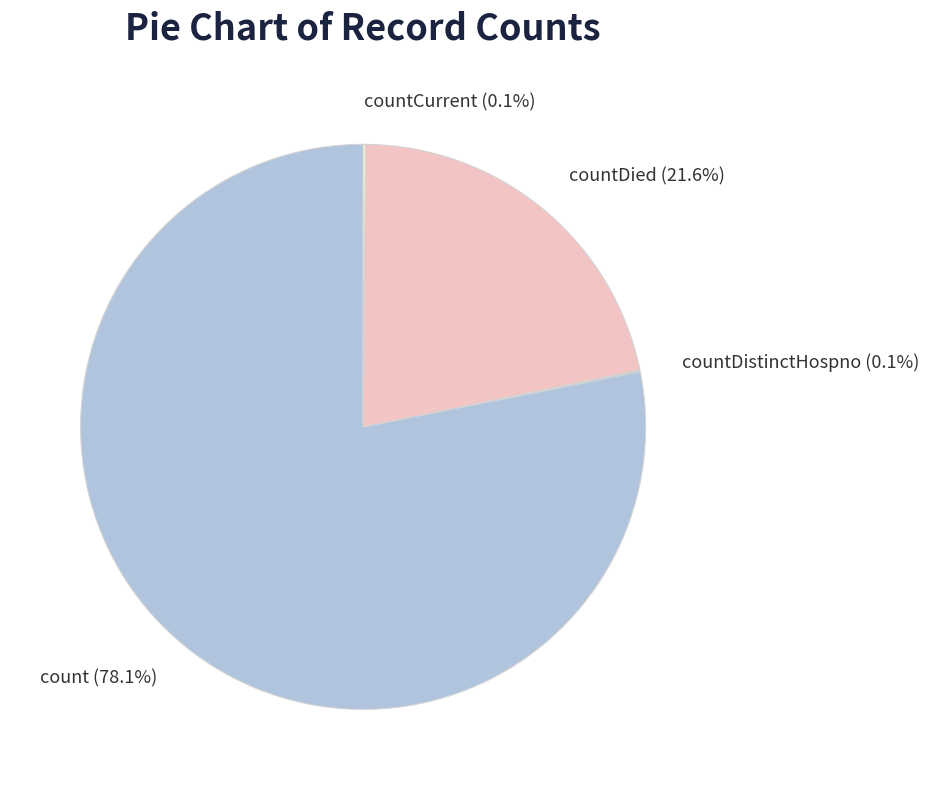

What is the majority slice?

count